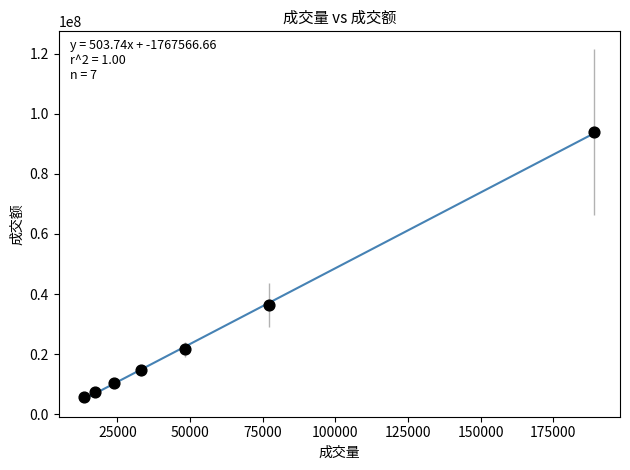

What Y value in the scatter plot is closest to 49883413?

36295041.6